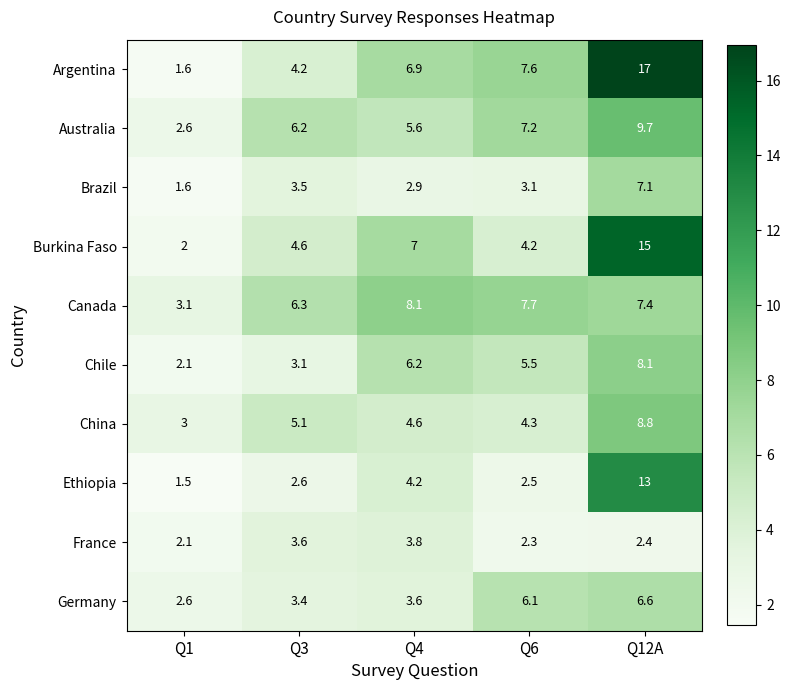

What is the total value across all series at Q4?

52.9